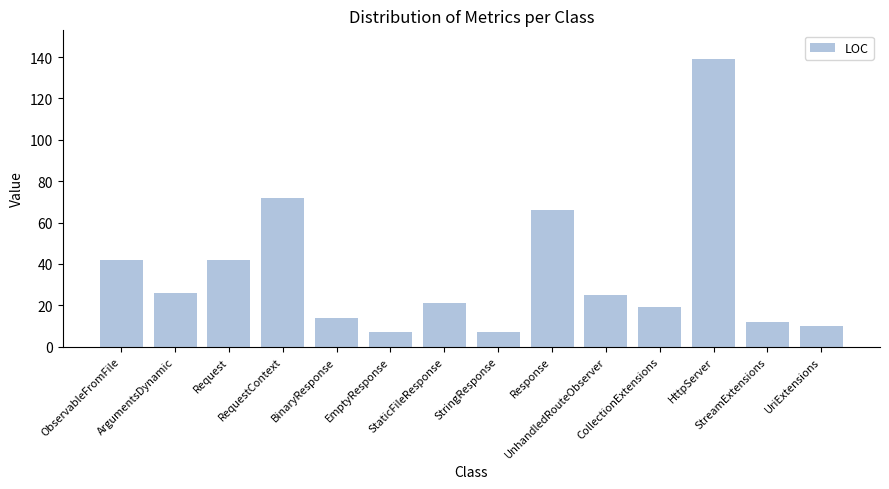

Where does the data first go above 25?

ObservableFromFile